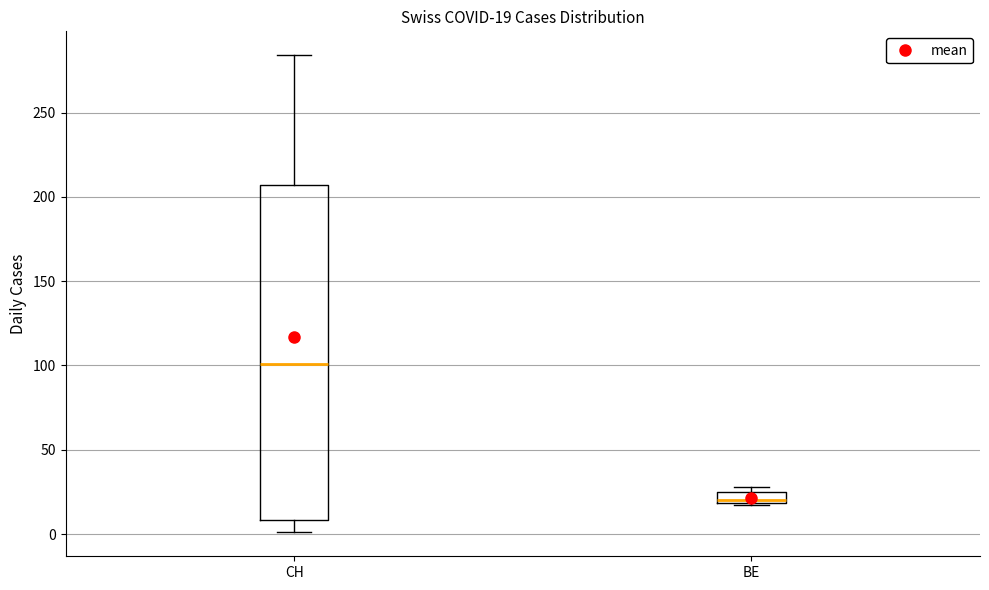

Comparing the boxes themselves (not the whiskers), which one is the tallest?

CH